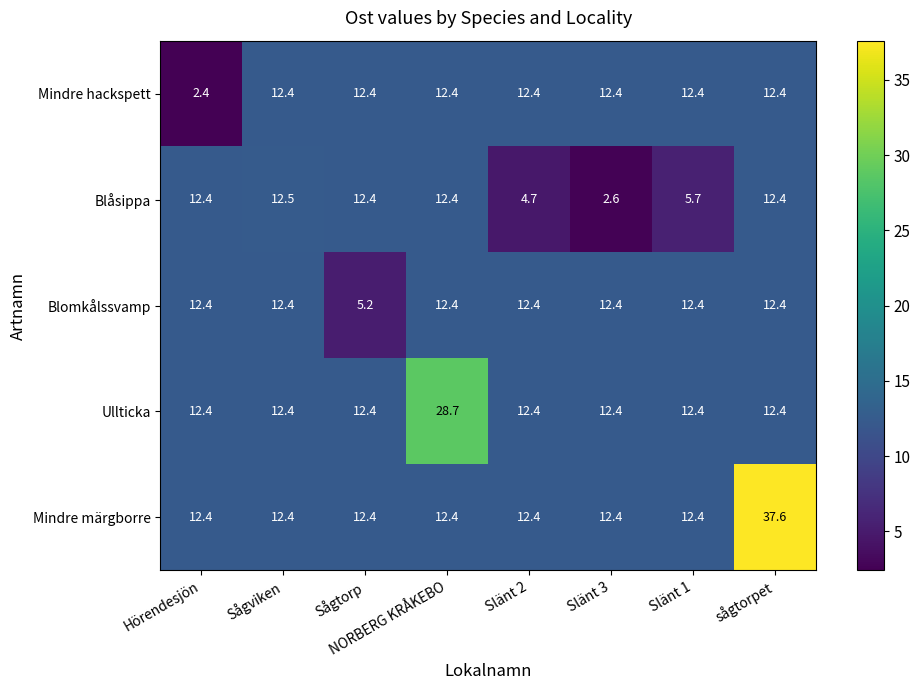

What is the minimum value shown in the chart?

2.4